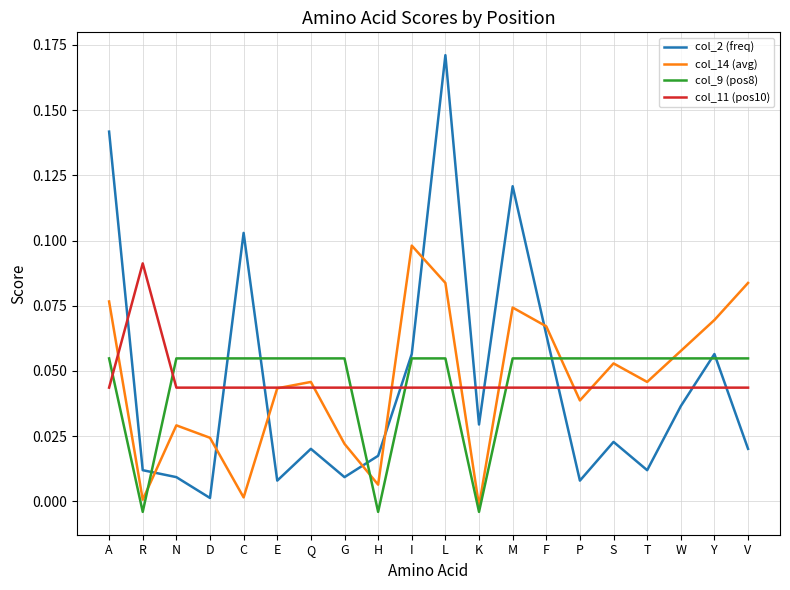

True or false: col_2 (freq) and col_11 (pos10) intersect in this chart.

True